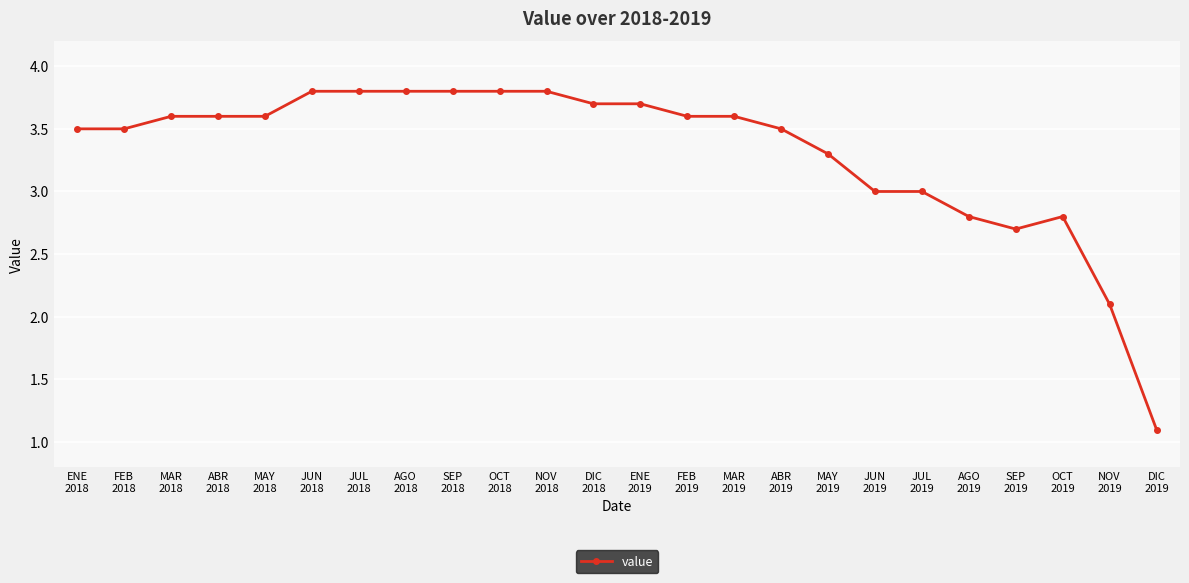

What is the label of the 17th point from the right?

AGO
2018